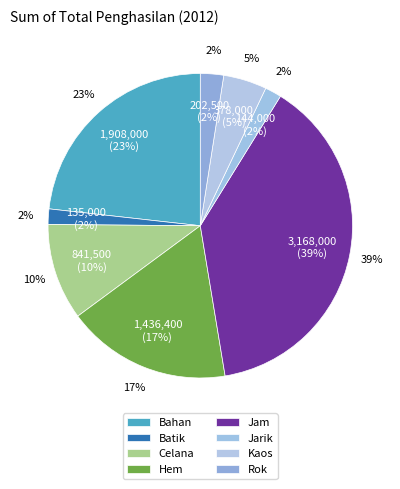

What percentage is the Kaos slice, to the nearest percent?

5%